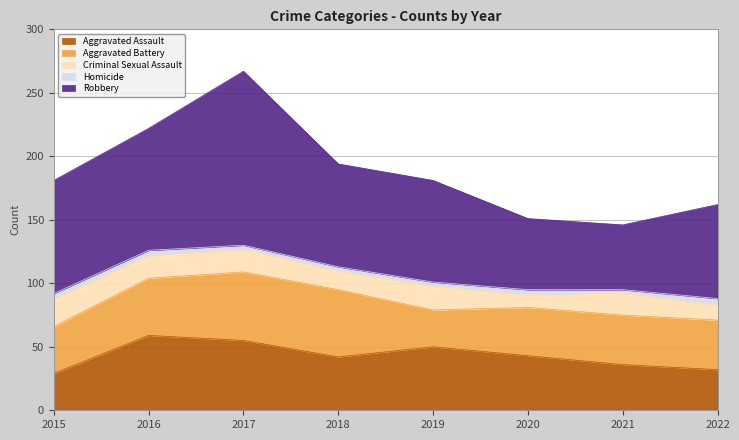

What is the total value across all series at 2019?

181